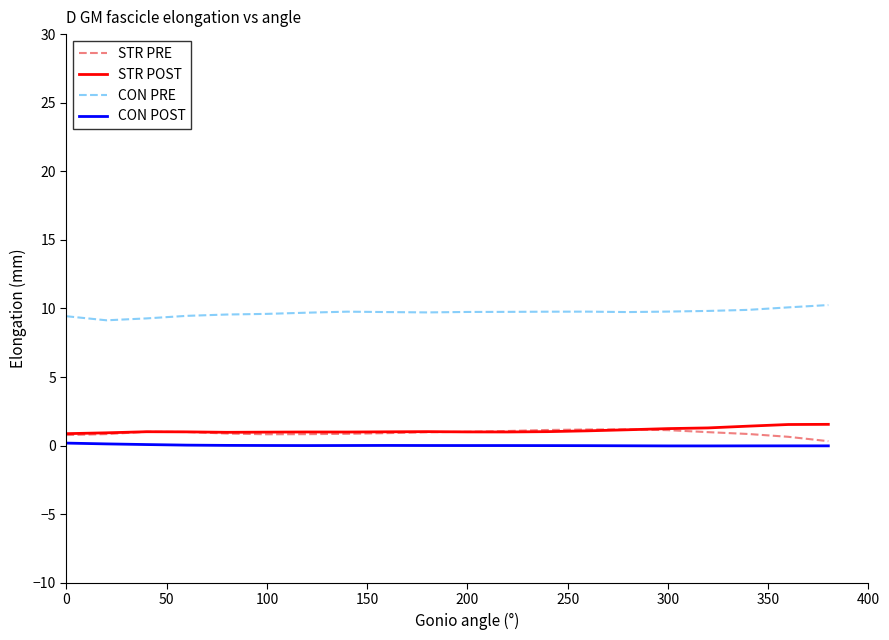

True or false: CON PRE and CON POST intersect in this chart.

False